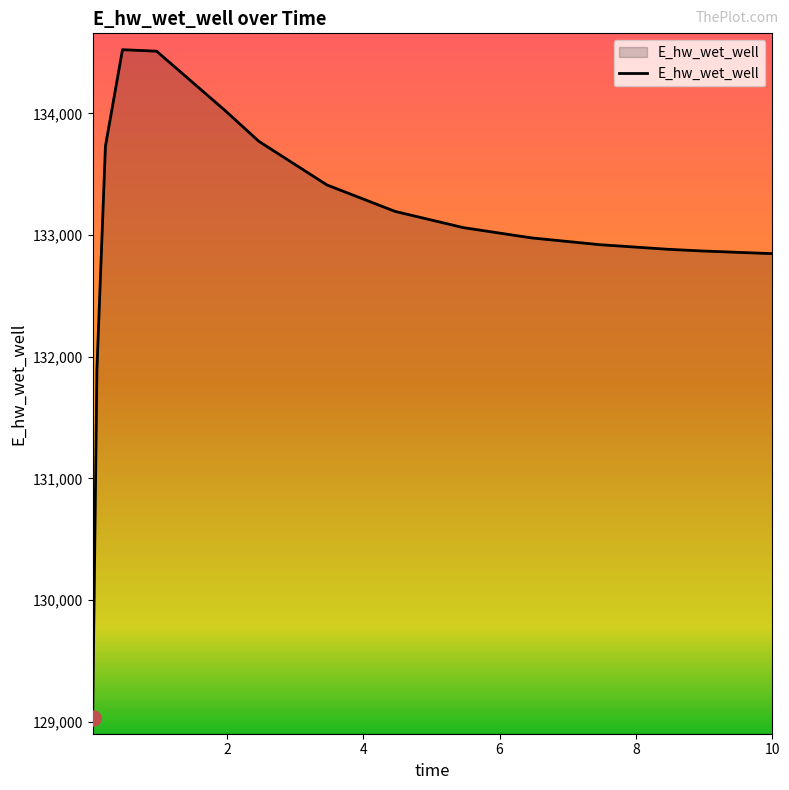

What is the maximum value shown in the chart?

134523.7